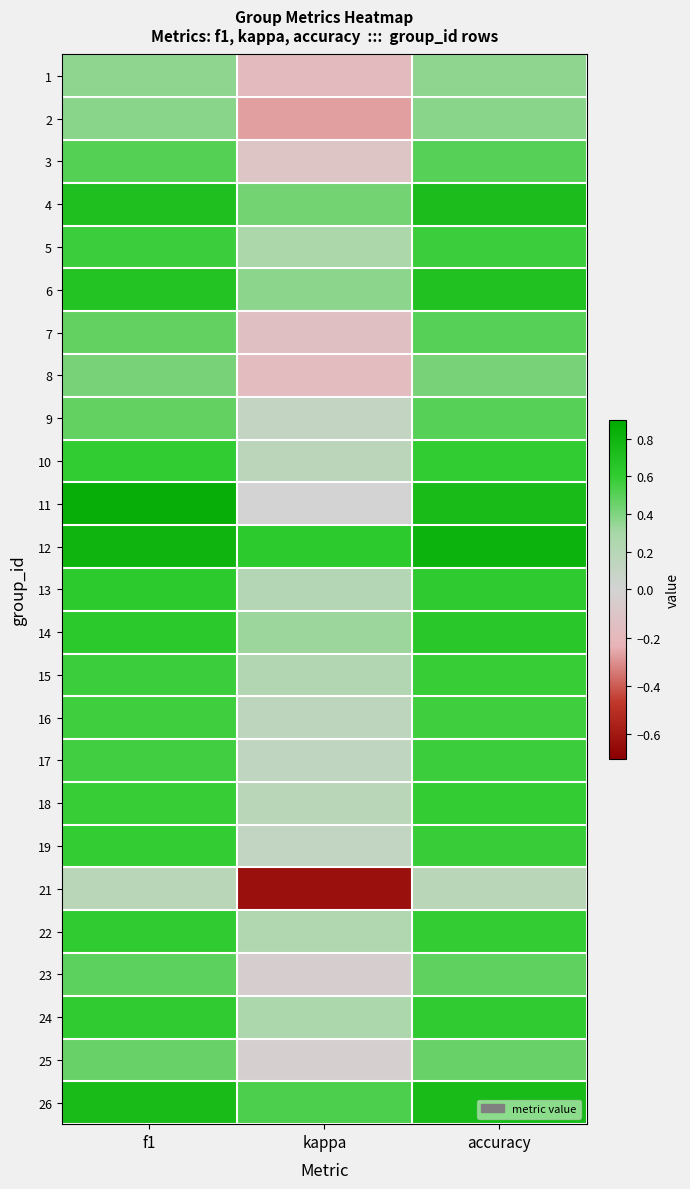

What is the total value across all series at kappa?

2.8